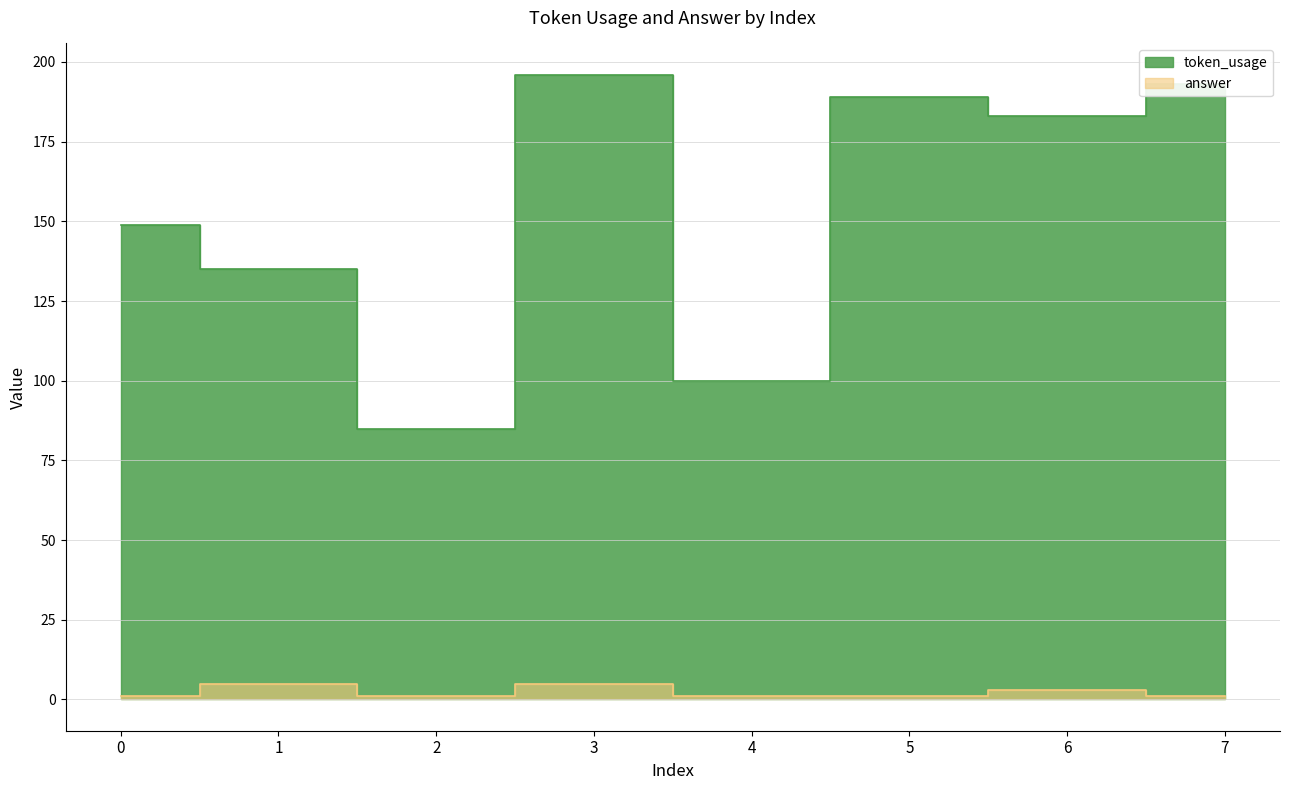

True or false: token_usage has a value of 149 at 0.

True